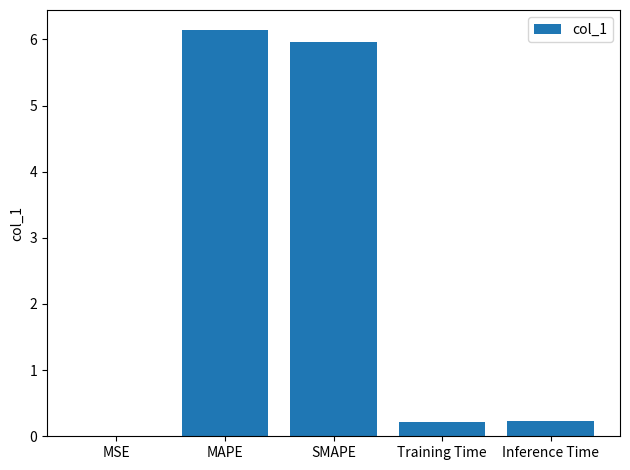

Which label corresponds to the largest value in the chart?

MAPE